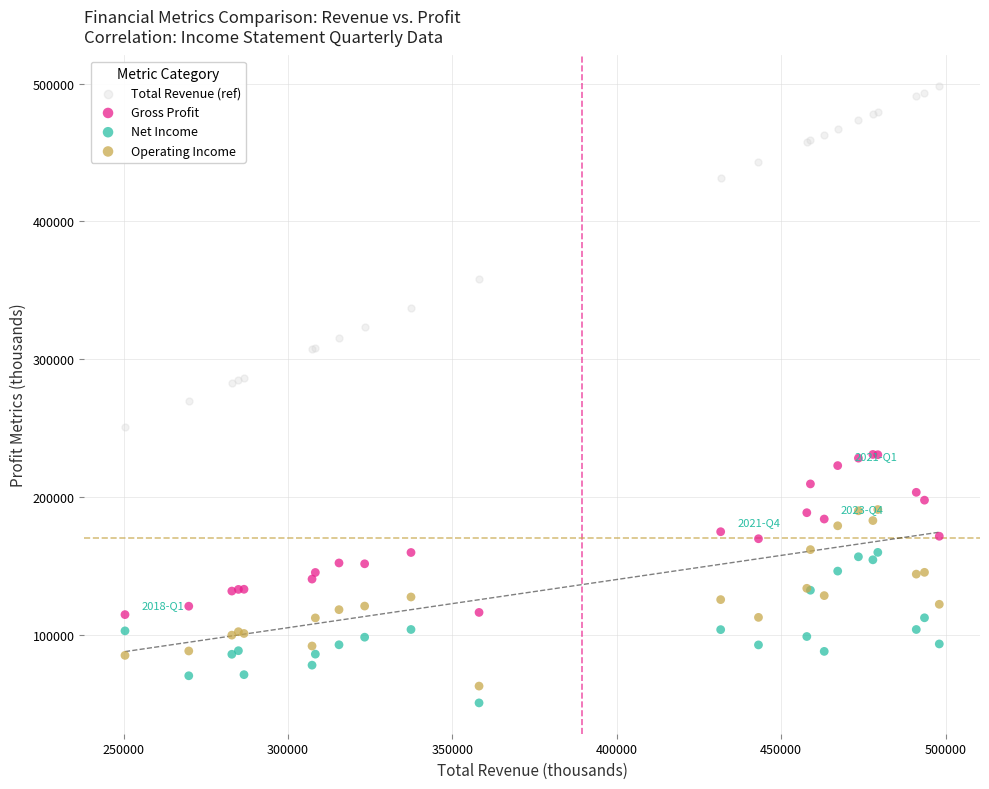

Which series reaches the maximum Y coordinate?

Total Revenue (ref)